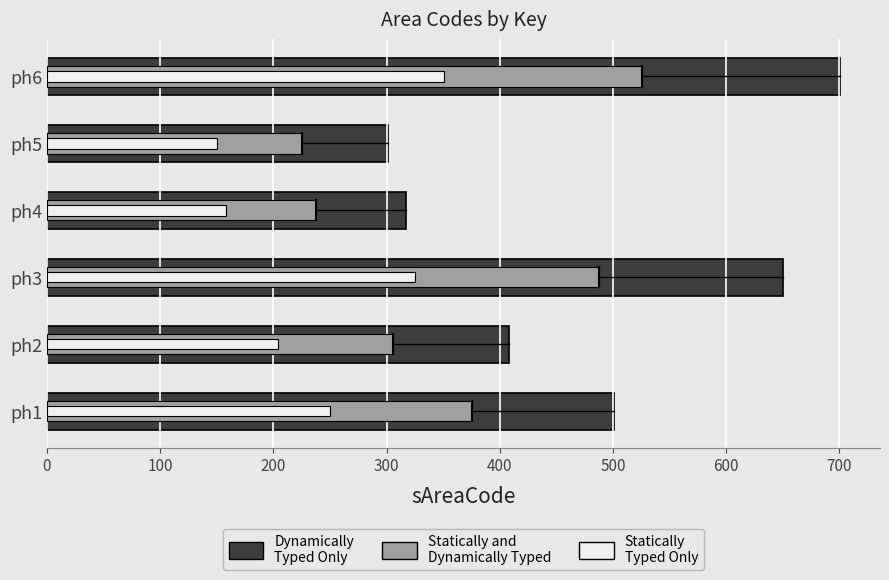

What is the difference between the values at ph3 and ph5?

349